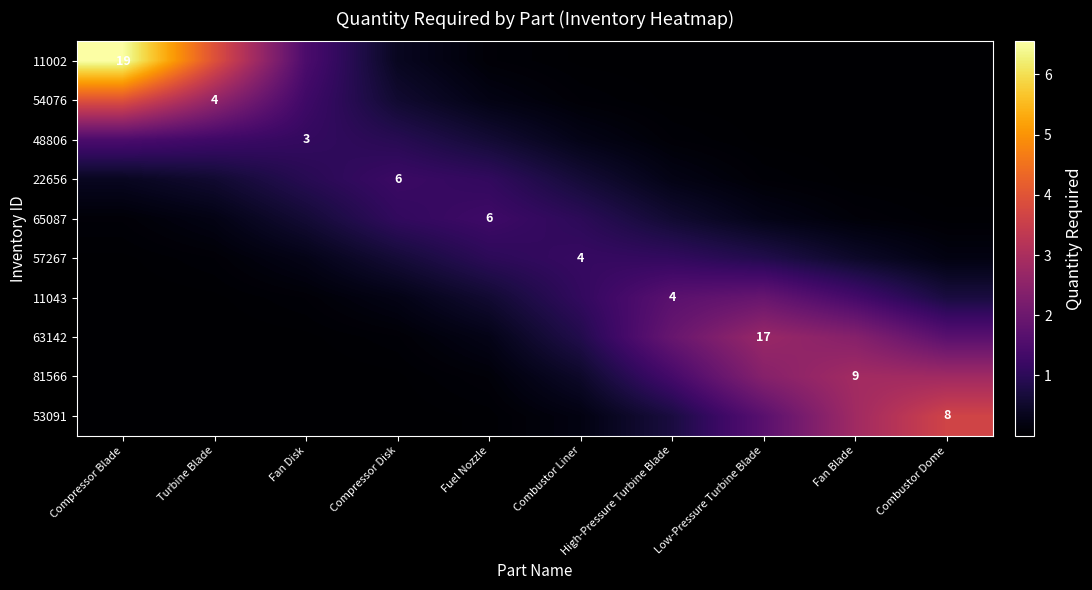

Which series has the largest total across all categories?

11002